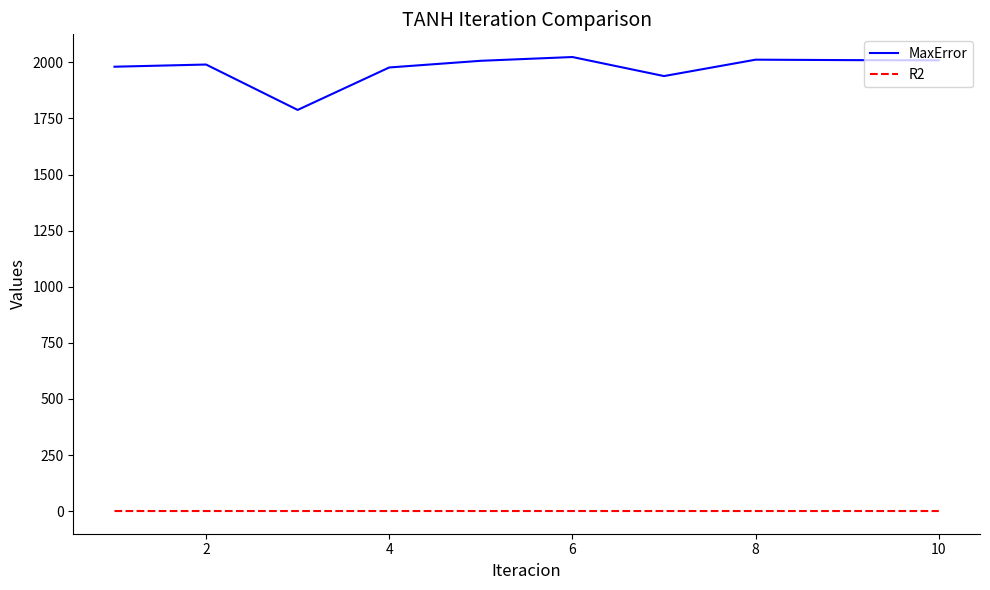

Does the chart have visible grid lines?

No